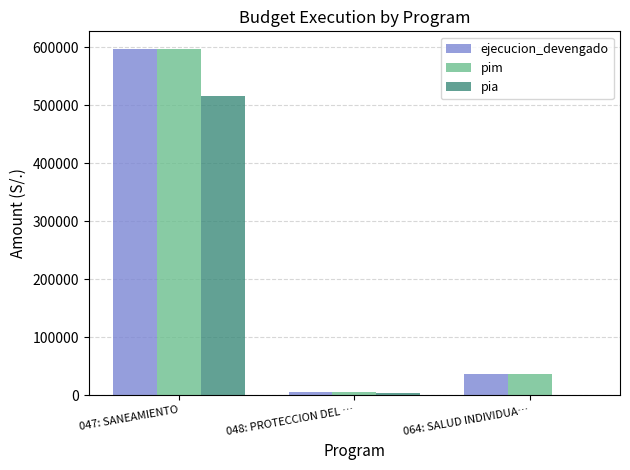

Is the value of pia at 064: SALUD INDIVIDUA… greater than the value of pim at 064: SALUD INDIVIDUA…?

No